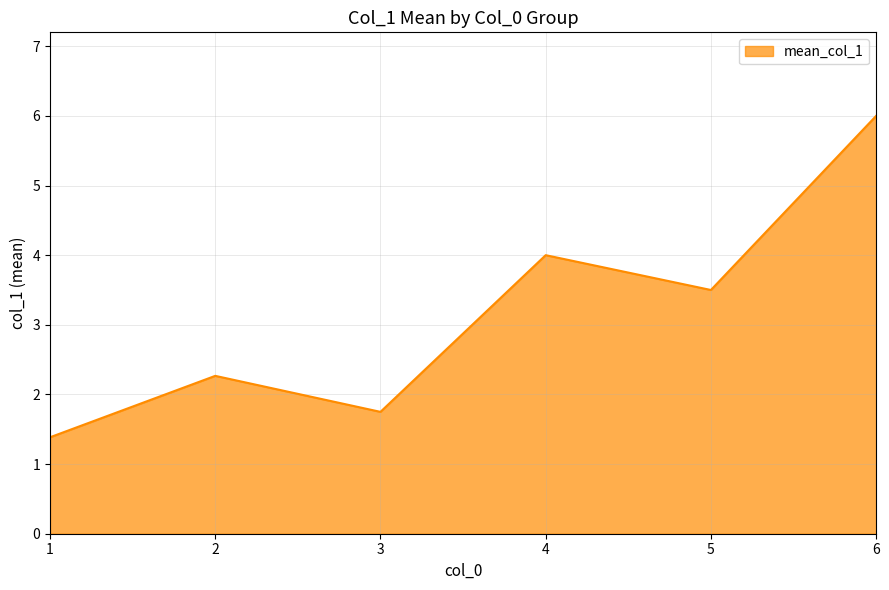

True or false: there are more than 2 points higher than both neighbors.

False